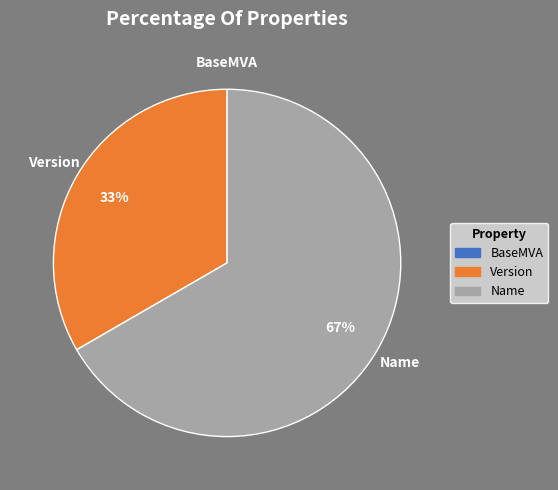

Which category has the biggest portion of the pie?

Name